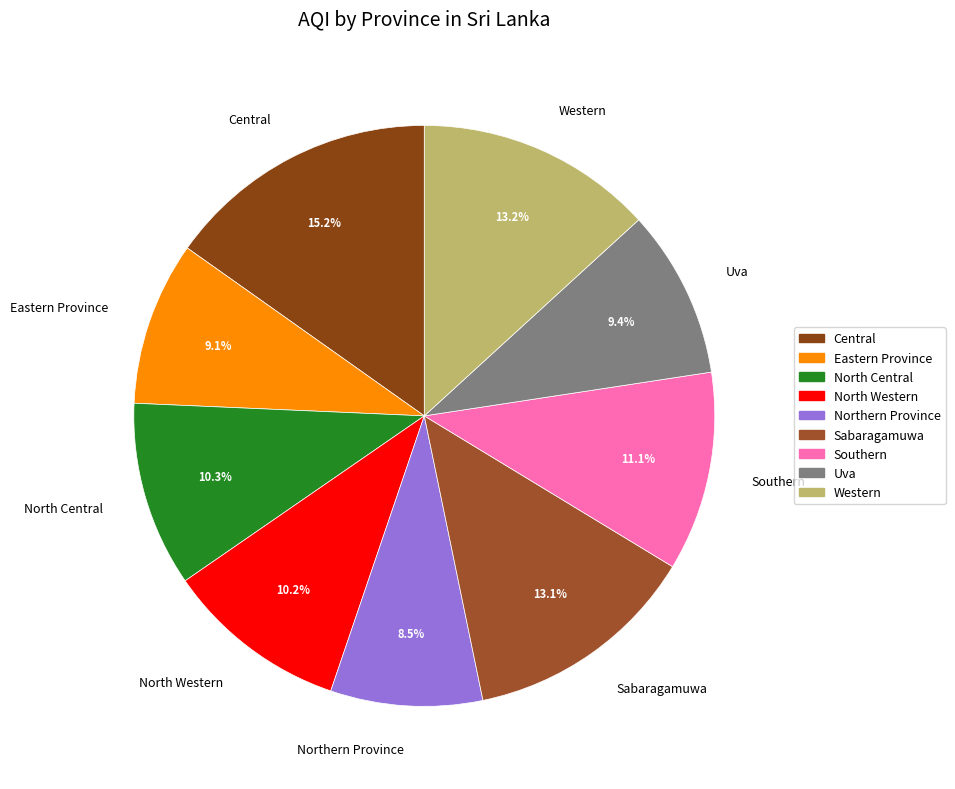

Count the number of slices in the pie.

9